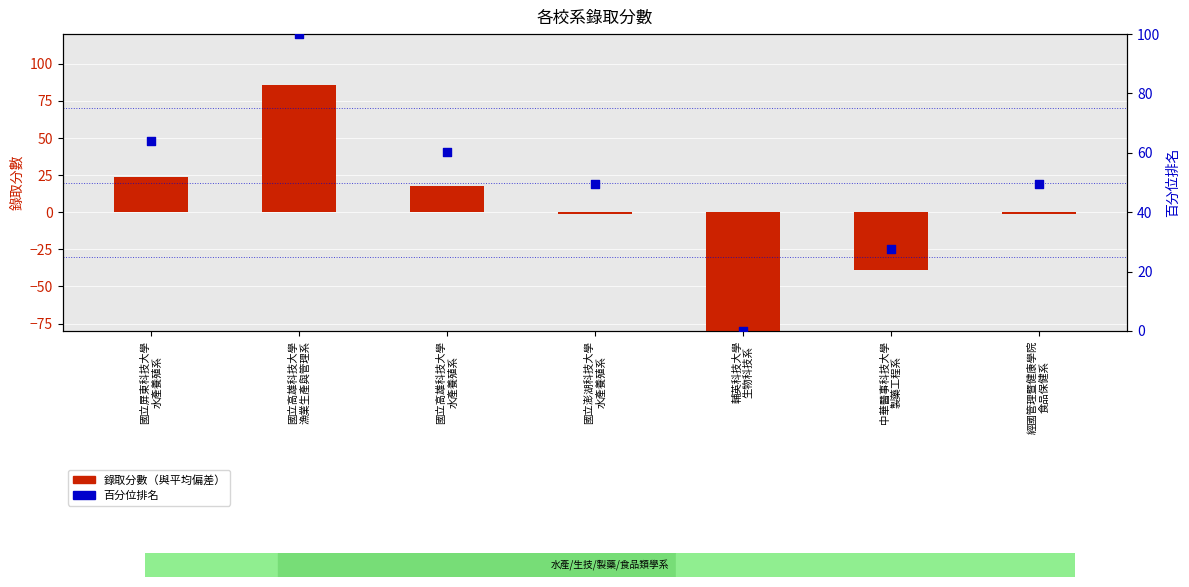

What is the total value across all series at 國立高雄科技大學
水產養殖系?

78.0